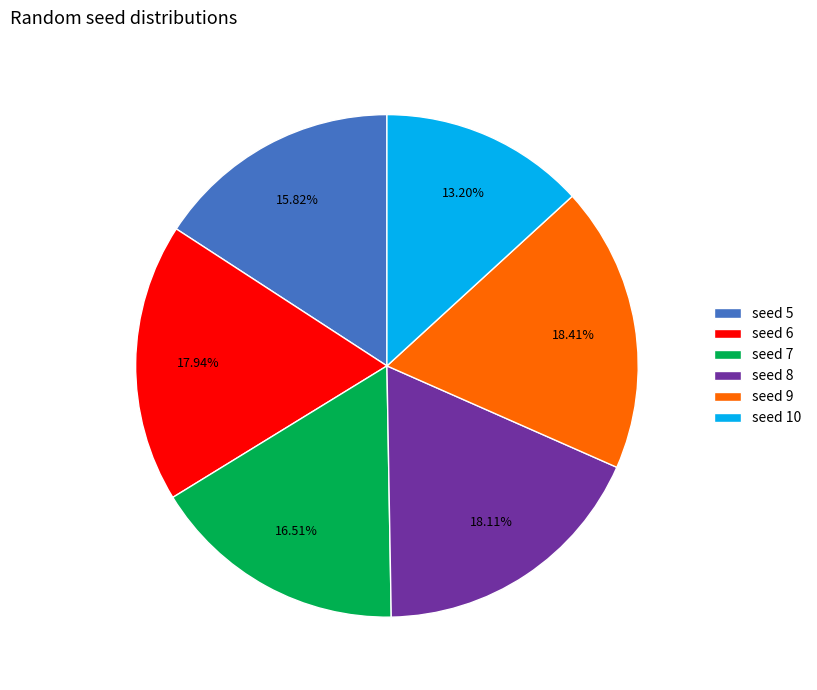

What is the ratio of the value at seed 8 to the value at seed 7?

1.1